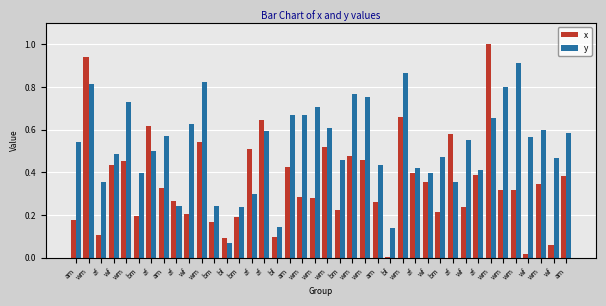

Reading left to right, transcribe all the data shown in this chart.

x: 0.2	0.9	0.1	0.4	0.5	0.2	0.6	0.3	0.3	0.2	0.5	0.2	0.1	0.2	0.5	0.6	0.1	0.4	0.3	0.3	0.5	0.2	0.5	0.5	0.3	0.0	0.7	0.4	0.4	0.2	0.6	0.2	0.4	1.0	0.3	0.3	0.0	0.3	0.1	0.4
y: 0.5	0.8	0.4	0.5	0.7	0.4	0.5	0.6	0.2	0.6	0.8	0.2	0.1	0.2	0.3	0.6	0.1	0.7	0.7	0.7	0.6	0.5	0.8	0.8	0.4	0.1	0.9	0.4	0.4	0.5	0.4	0.6	0.4	0.7	0.8	0.9	0.6	0.6	0.5	0.6